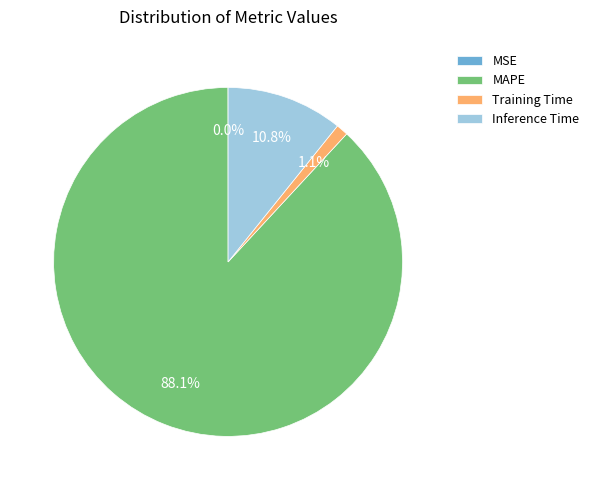

Does Training Time account for over 50% of the chart?

No